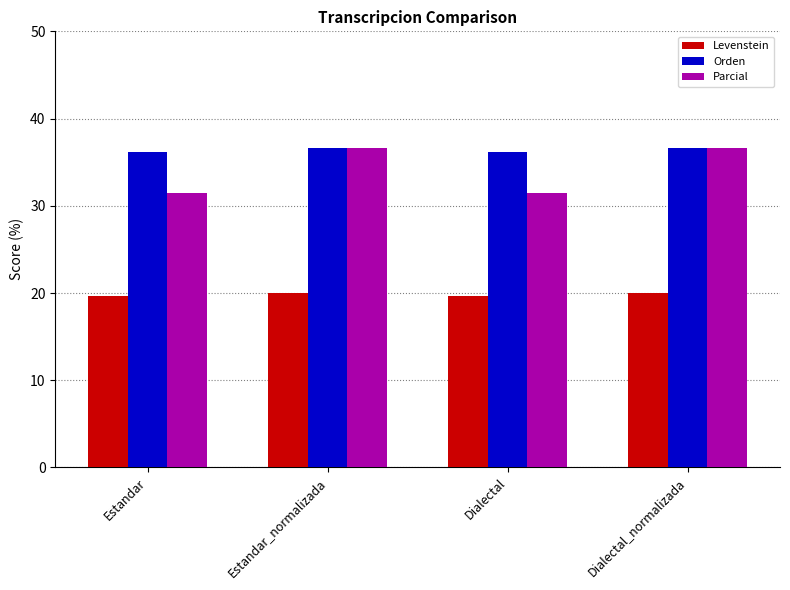

What is the total value across all series at Estandar_normalizada?

93.2